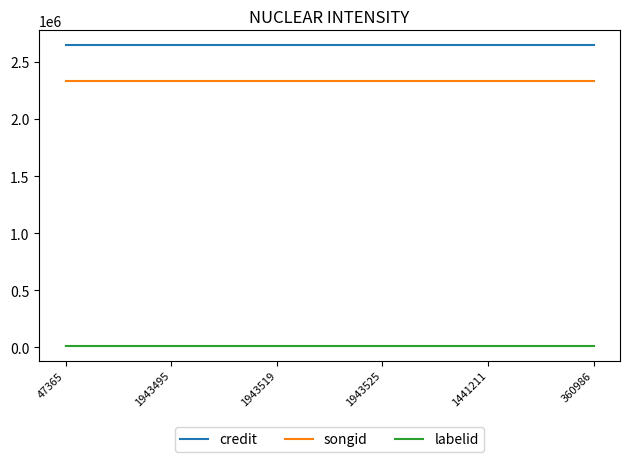

True or false: credit and labelid cross at least once.

False